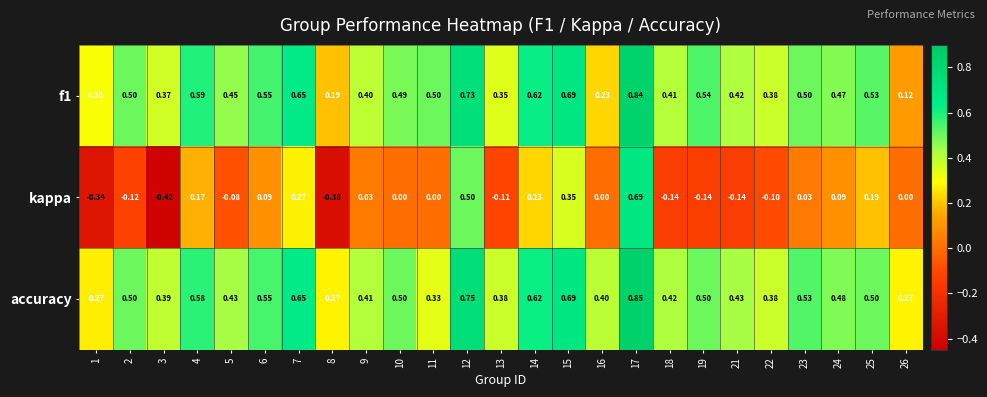

Which series has the largest total across all categories?

accuracy